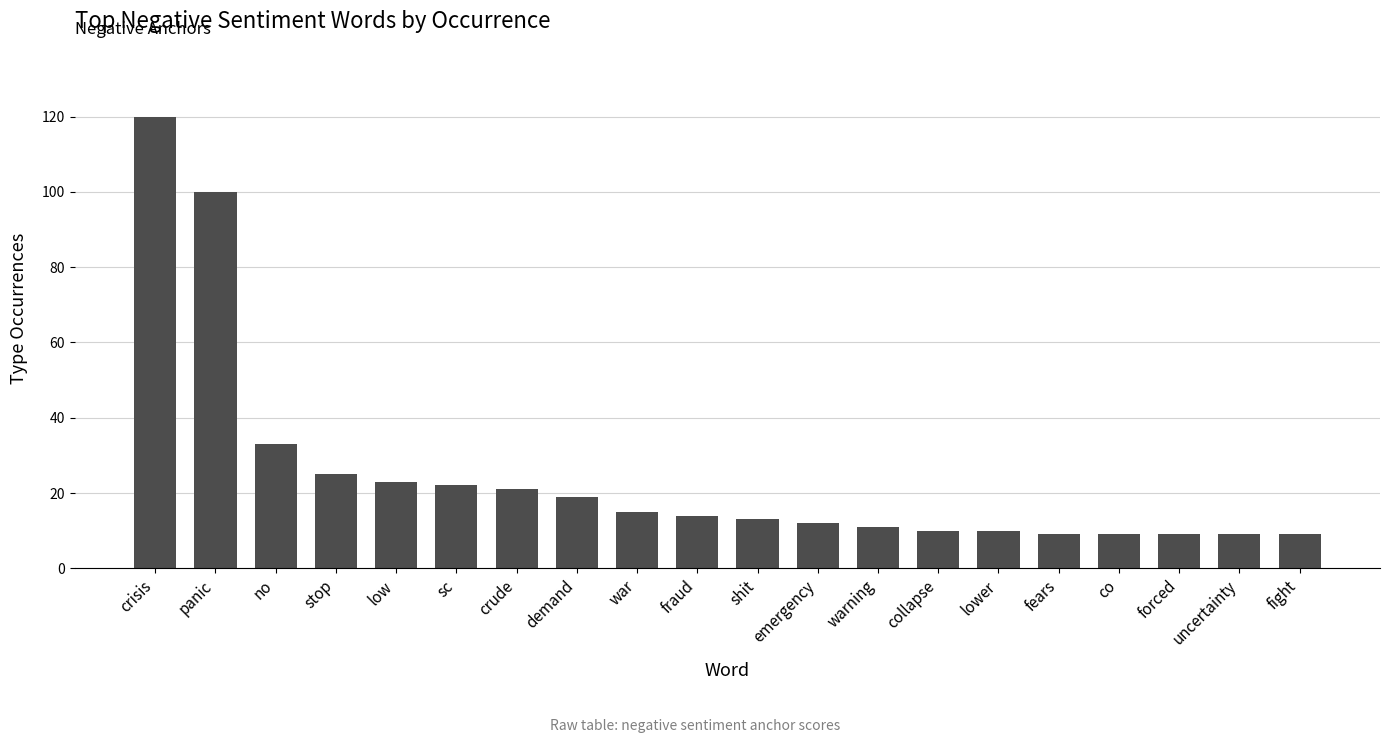

What is the change in value from emergency to uncertainty?

-3